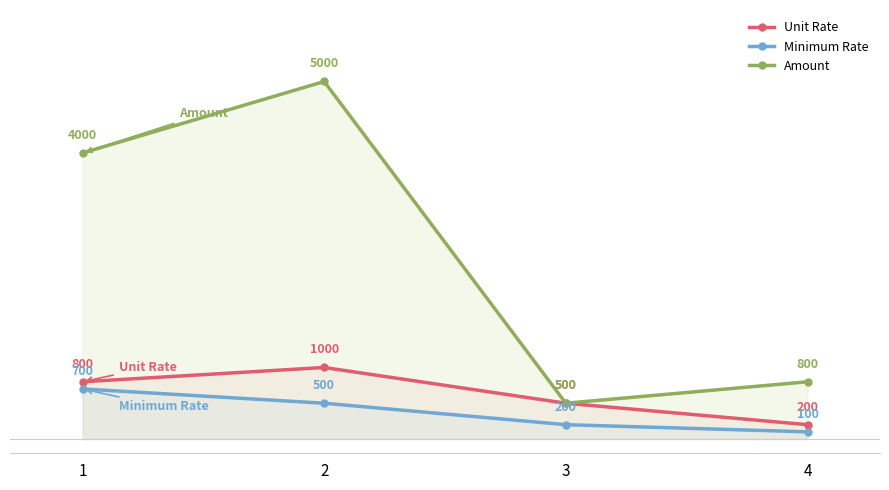

Rank the series by their maximum value, from highest to lowest.

Amount, Unit Rate, Minimum Rate